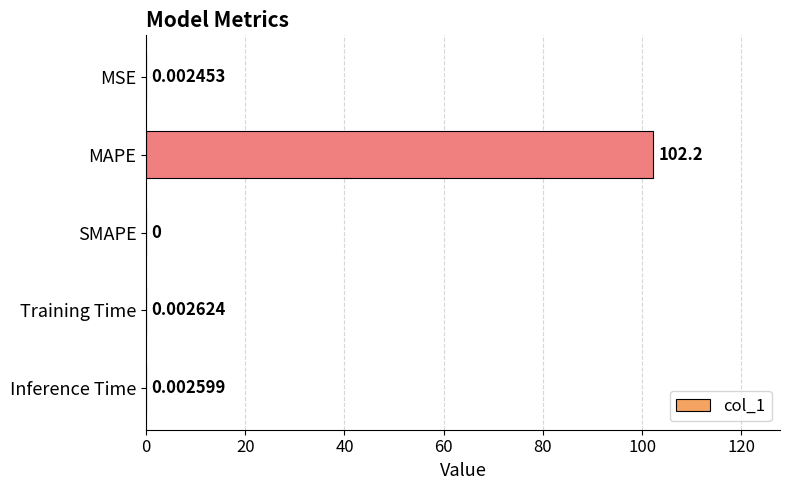

Where is the data nearest to the value 51?

Training Time